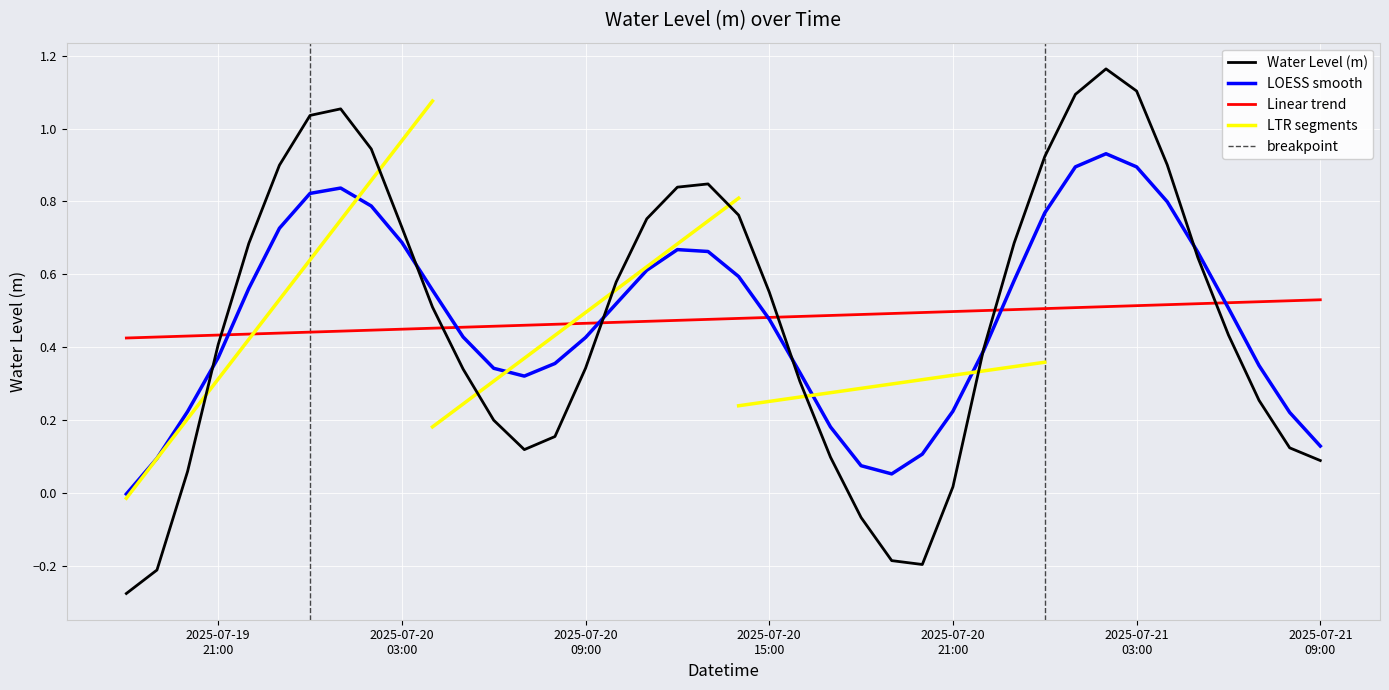

How many times do Water Level (m) and Linear trend cross each other?

6